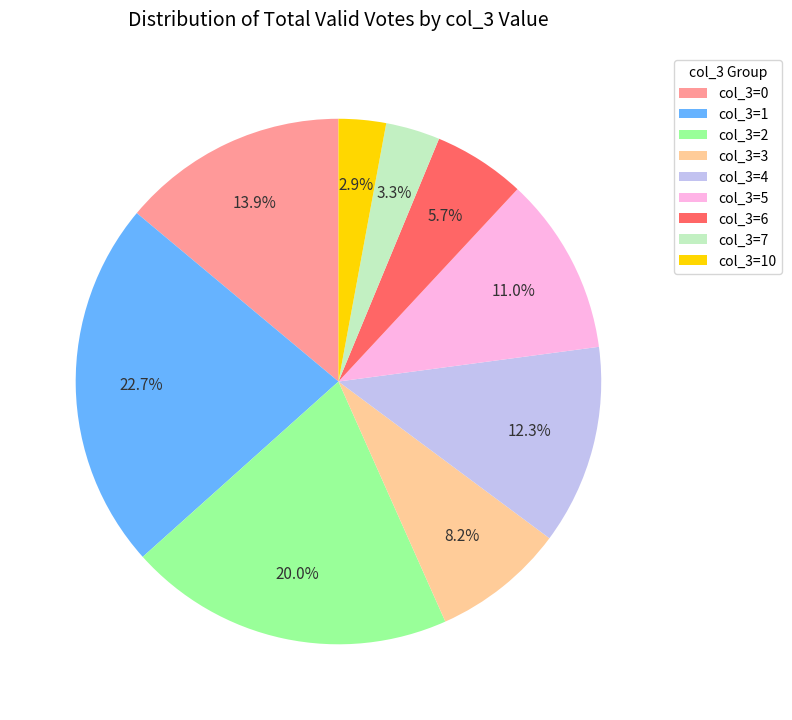

Is there a majority slice in this chart?

No